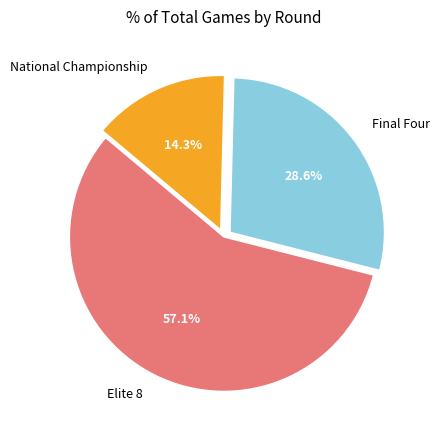

To the nearest percent, what is the difference between the largest and smallest slice percentages?

43%